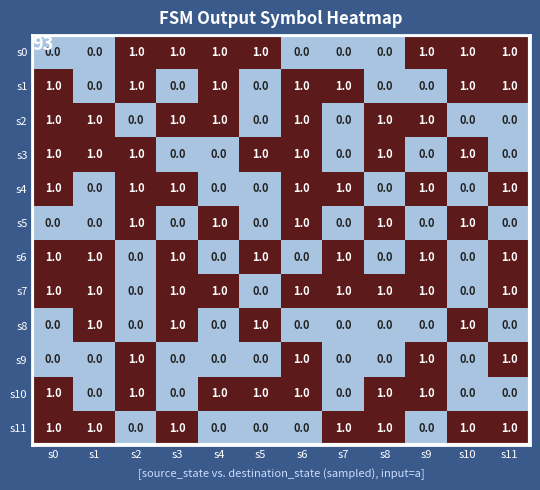

Which series has the largest total across all categories?

s7